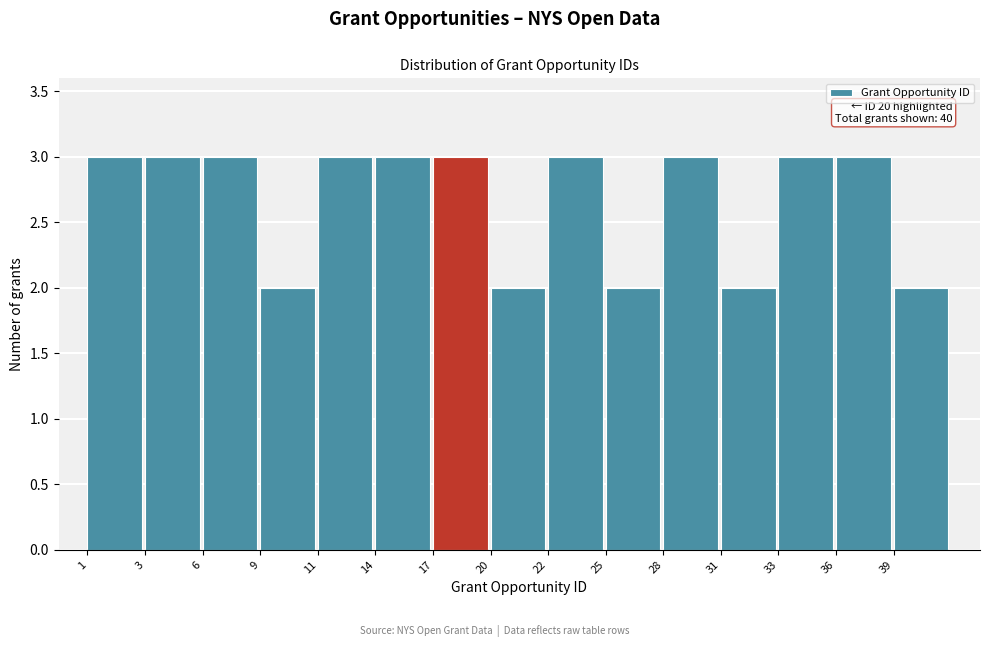

Reading left to right, transcribe all the data shown in this chart.

1=3	3=3	6=3	9=2	11=3	14=3	17=3	20=2	22=3	25=2	28=3	31=2	33=3	36=3	39=2